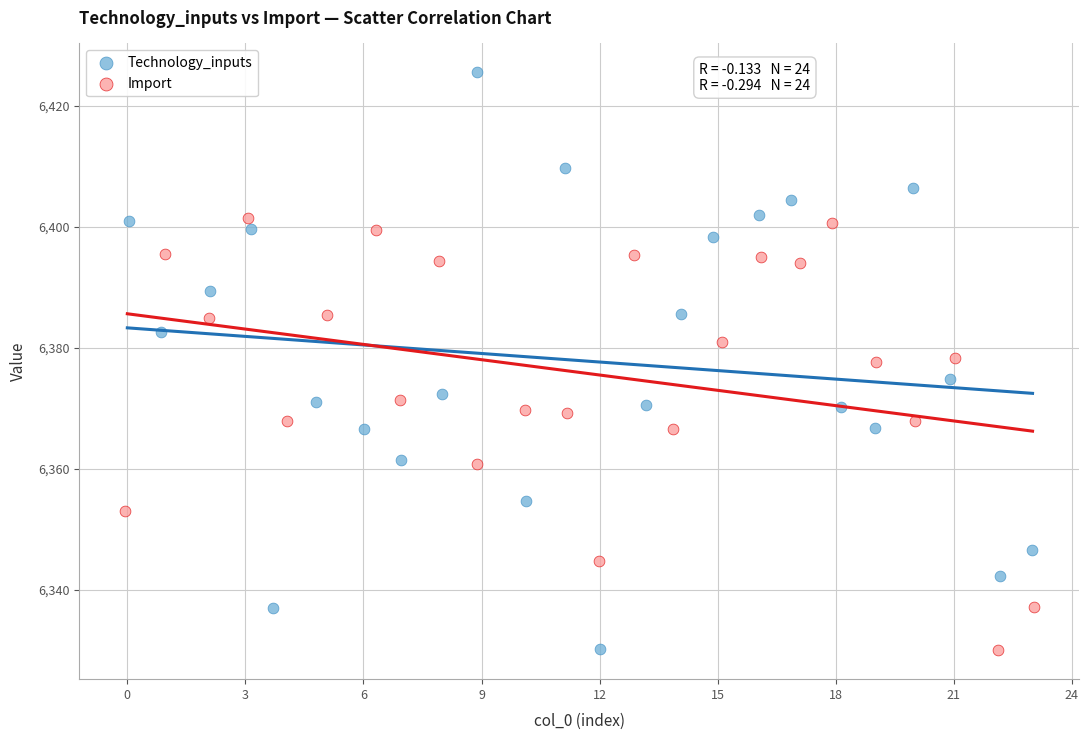

Which series has the widest spread of Y values?

Technology_inputs